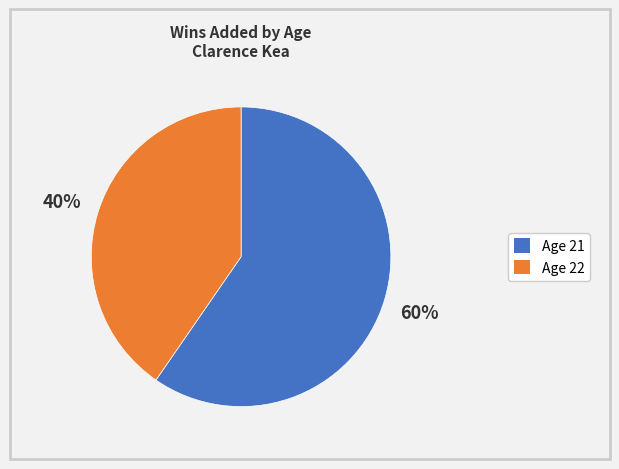

Count the number of slices in the pie.

2